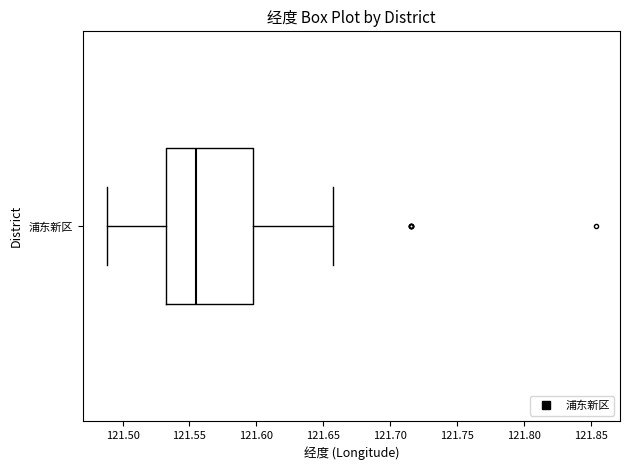

Transcribe this box plot: give where the median line is, the range the box spans, and where the two whiskers end, as read against the x-axis. The values are not printed on the chart, so give them approximately, as read against the axis.

median 121.555, box 121.535 to 121.600, whiskers 121.490 to 121.655